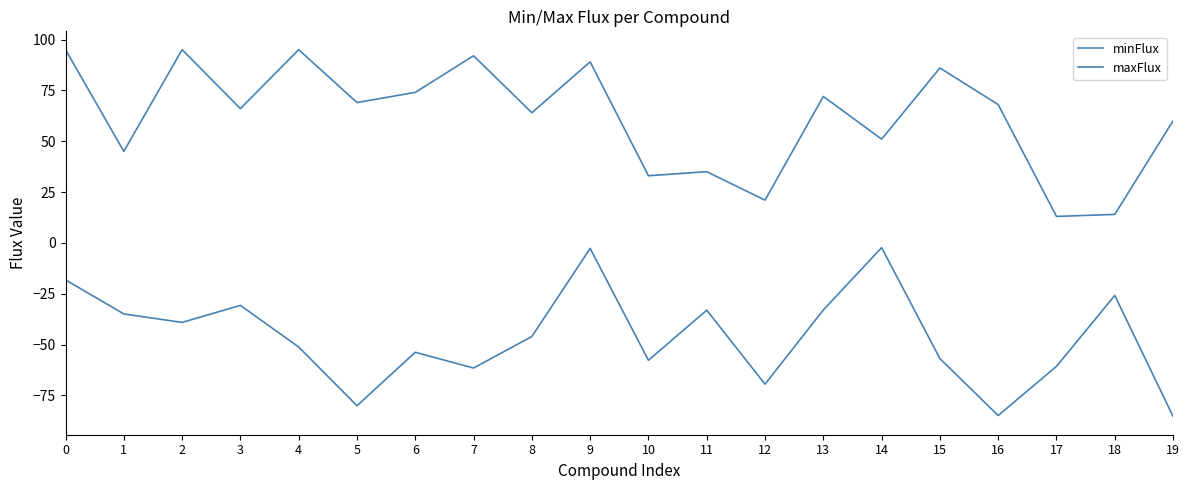

At which category is the sum across all series the highest?

9